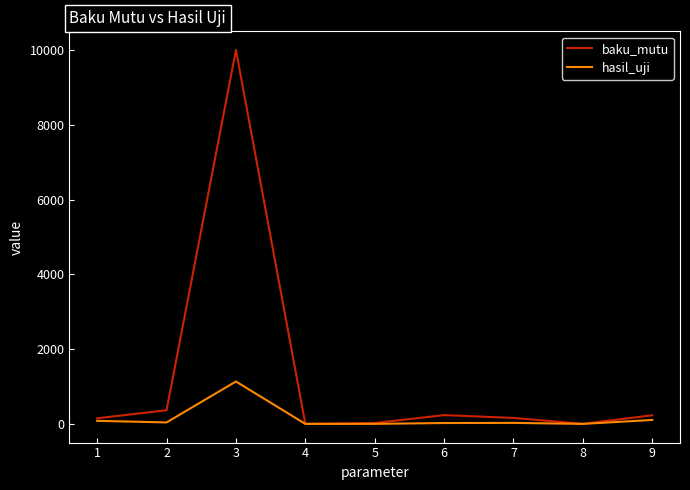

The value of baku_mutu at 3 is 17659.3. True or false?

False